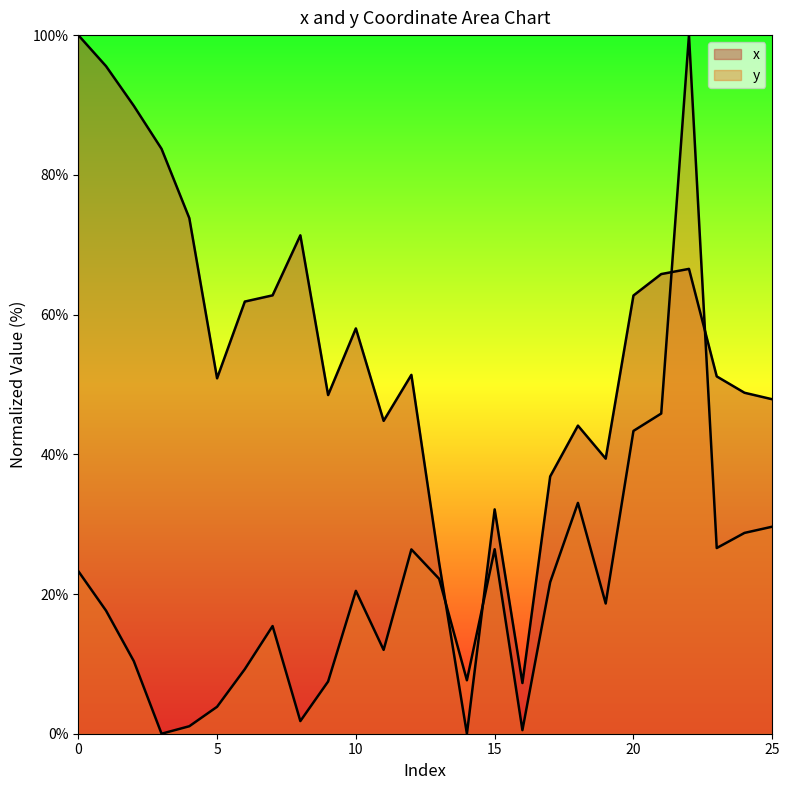

True or false: y has a value of 35.9 at 12.

False